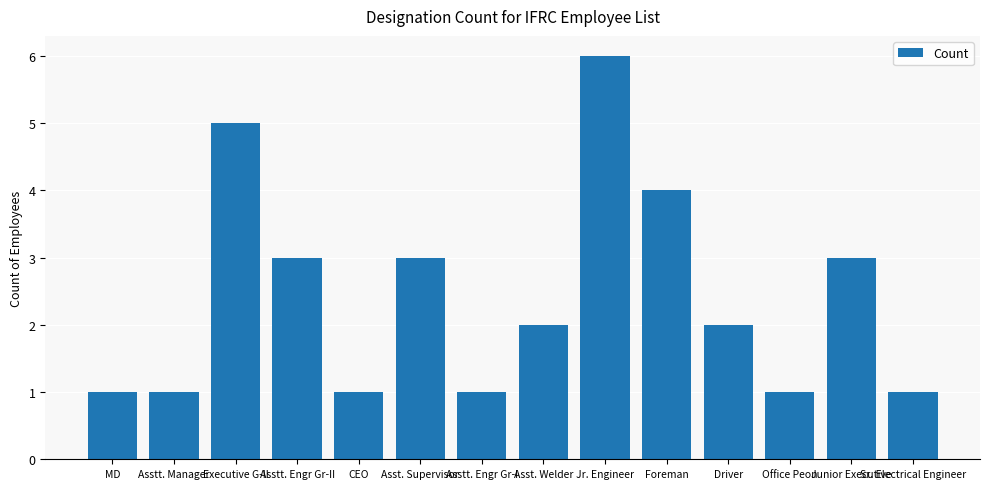

How many categories are shown in the chart?

14